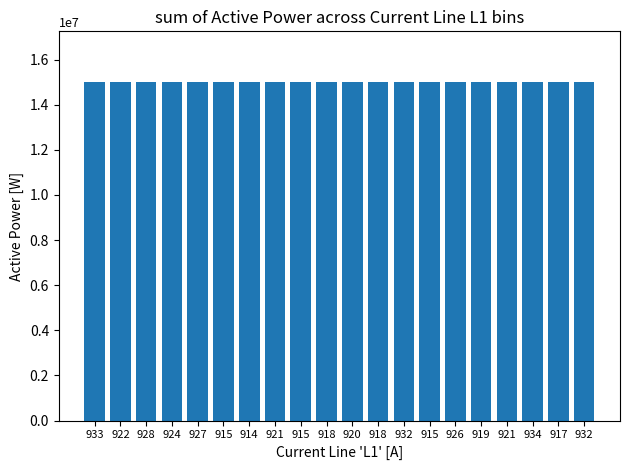

List the labels in order of value, largest first.

927, 928, 915, 921, 919, 914, 915, 917, 932, 922, 918, 933, 926, 932, 934, 918, 920, 921, 924, 915